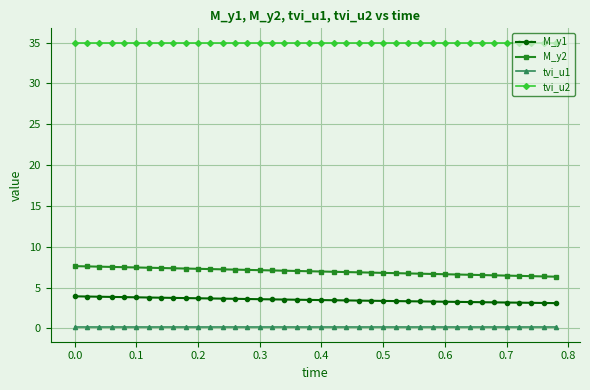

What is the value of the tvi_u2 point at the 21st from the left?

35.0